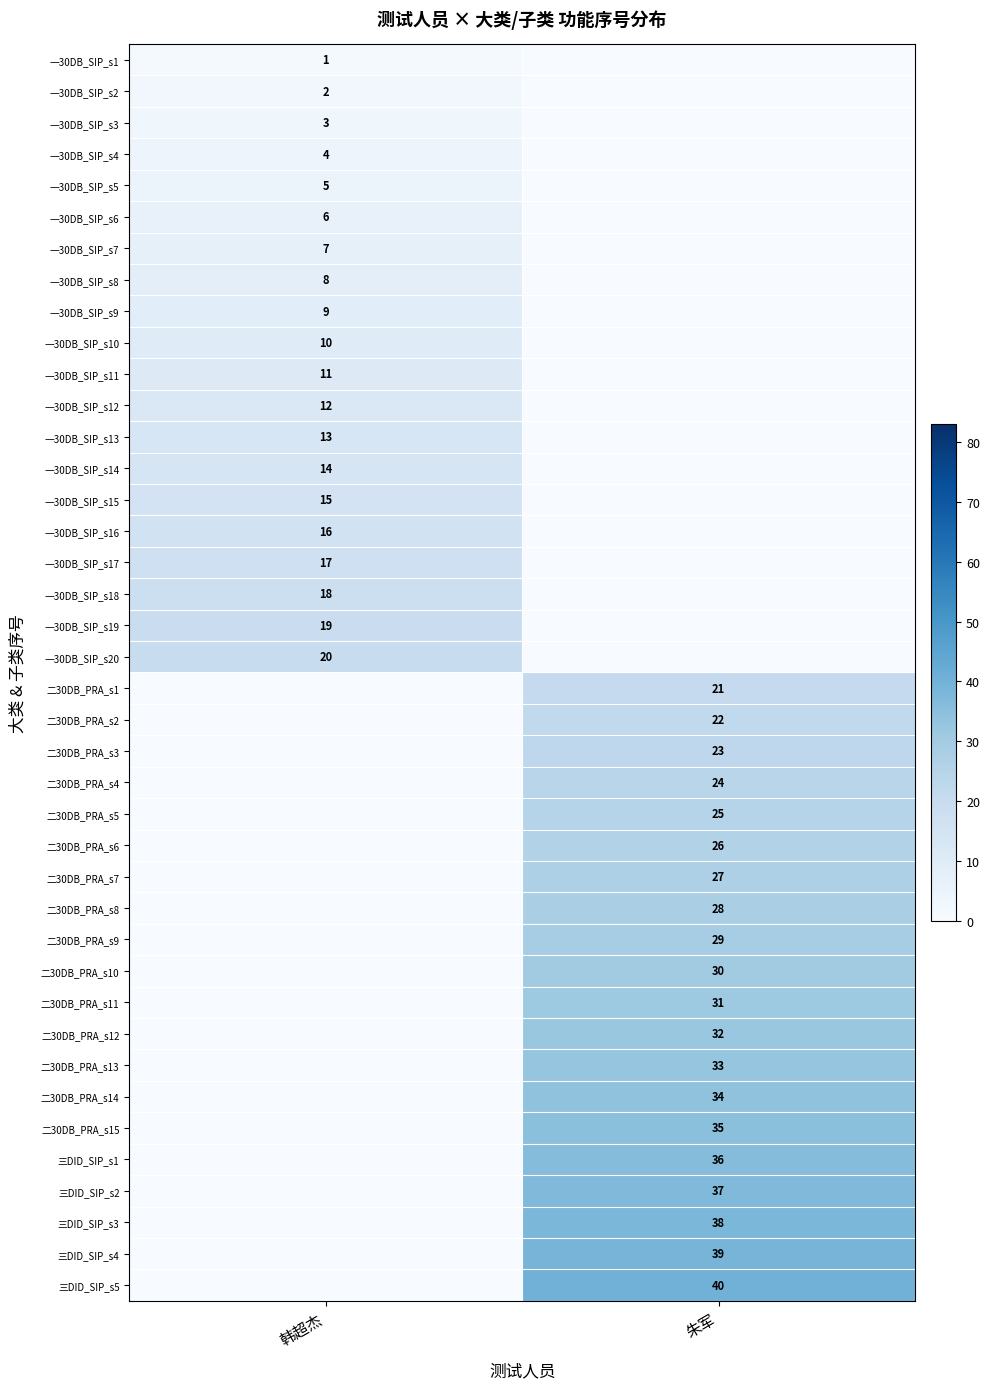

Is it true that 二30DB_PRA_s2 equals 22 at 朱军?

True